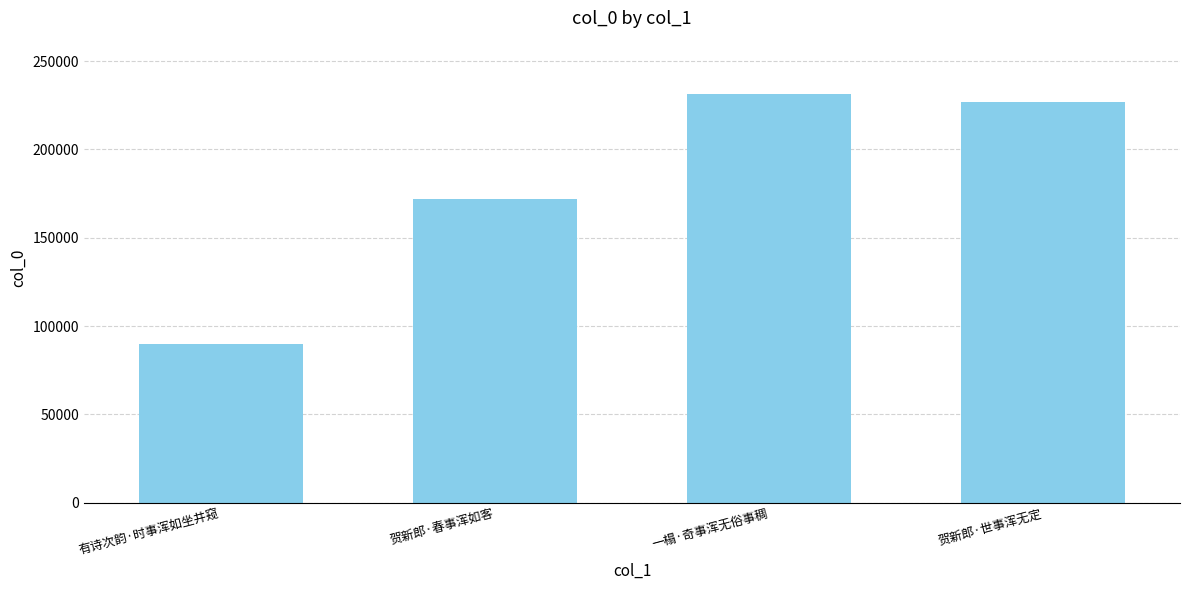

Reading left to right, extract all data points from this chart.

有诗次韵·时事浑如坐井窥=89642	贺新郎·春事浑如客=171867	一榻·奇事浑无俗事稠=231568	贺新郎·世事浑无定=226866